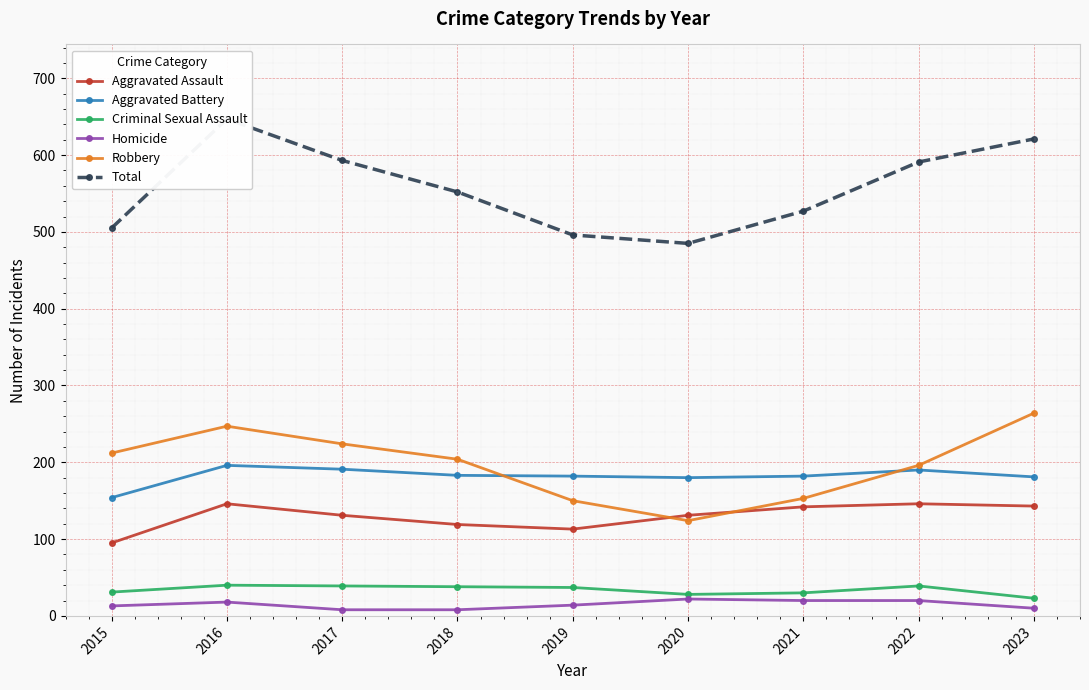

What is the spread (max minus min) of values at 2022?

571